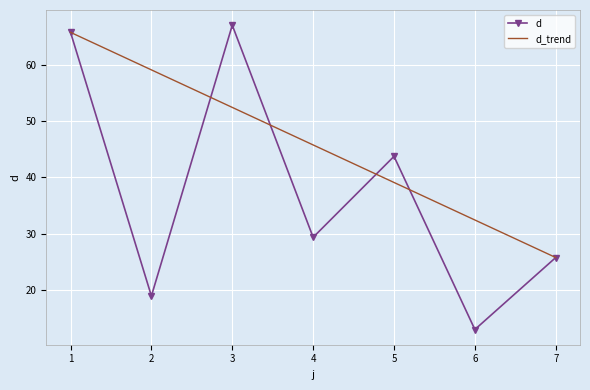

How many points are higher than both their immediate neighbors (excluding endpoints)?

2